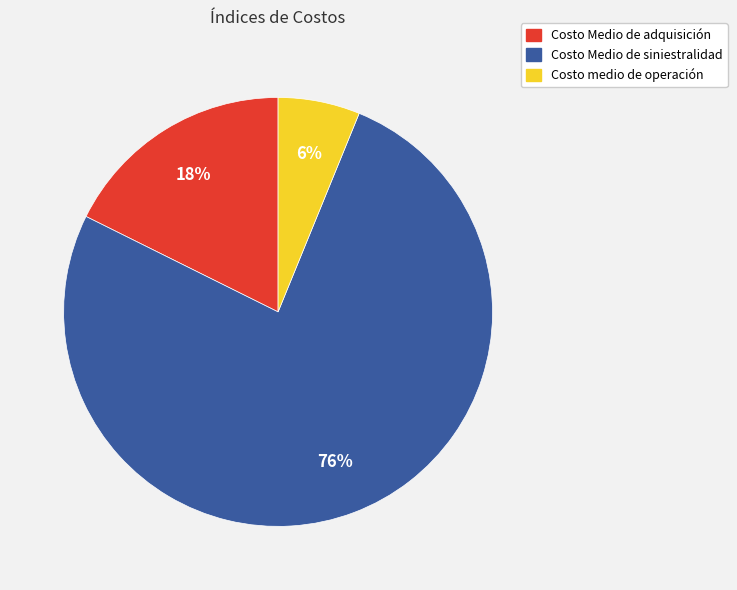

To the nearest percent, what percentage of the pie is Costo Medio de adquisición?

18%